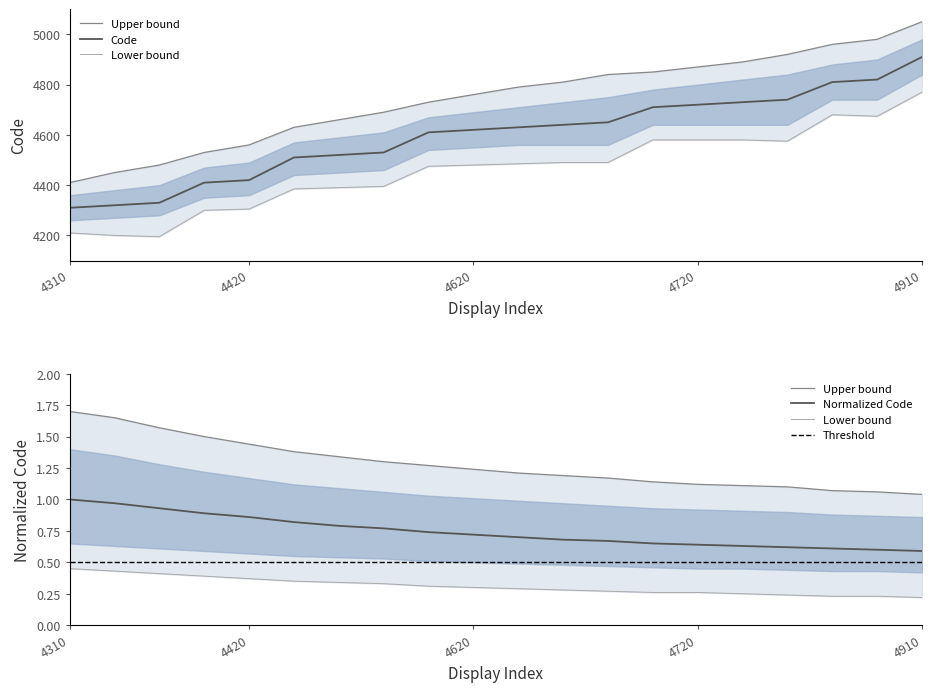

The value at 4620 is 4620. True or false?

True